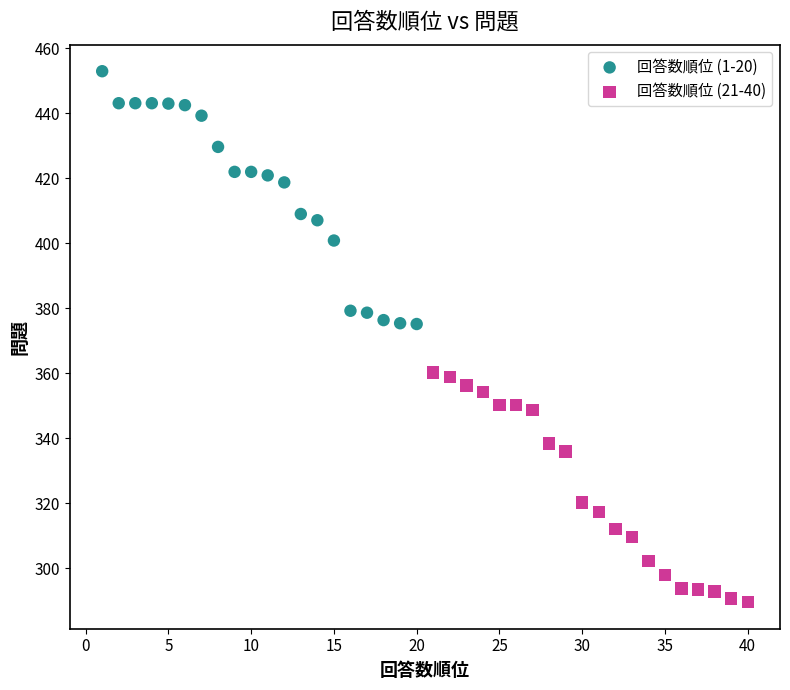

What are all the series names shown in the legend?

回答数順位 (1-20), 回答数順位 (21-40)